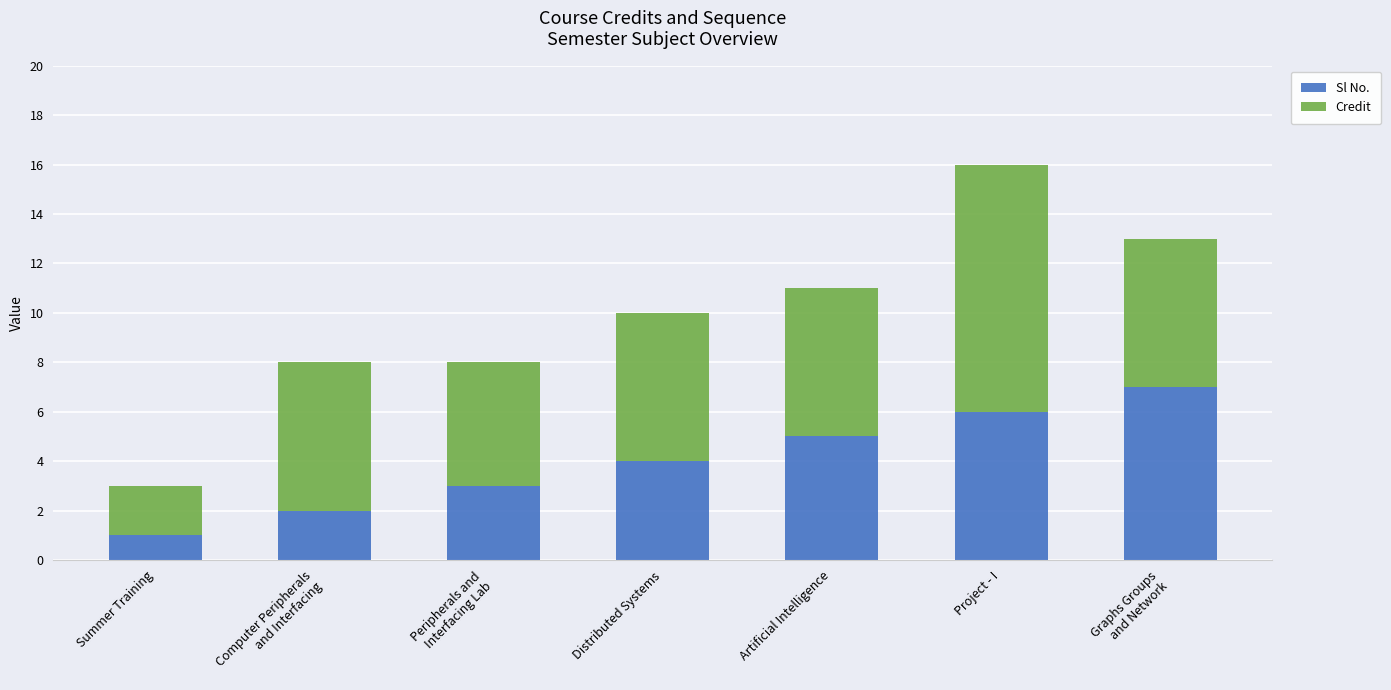

What is the total value across all series at Summer Training?

3